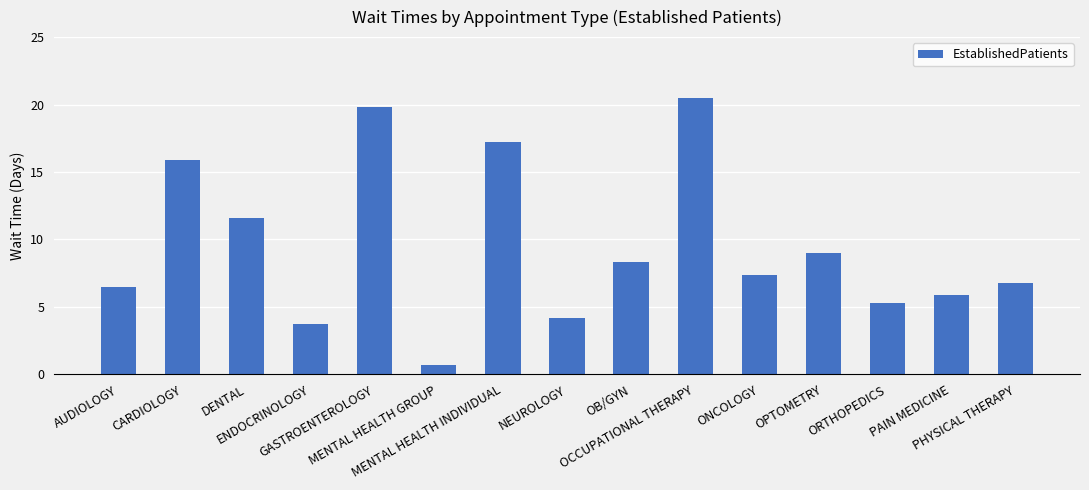

What is the change in value from OCCUPATIONAL THERAPY to PHYSICAL THERAPY?

-13.7